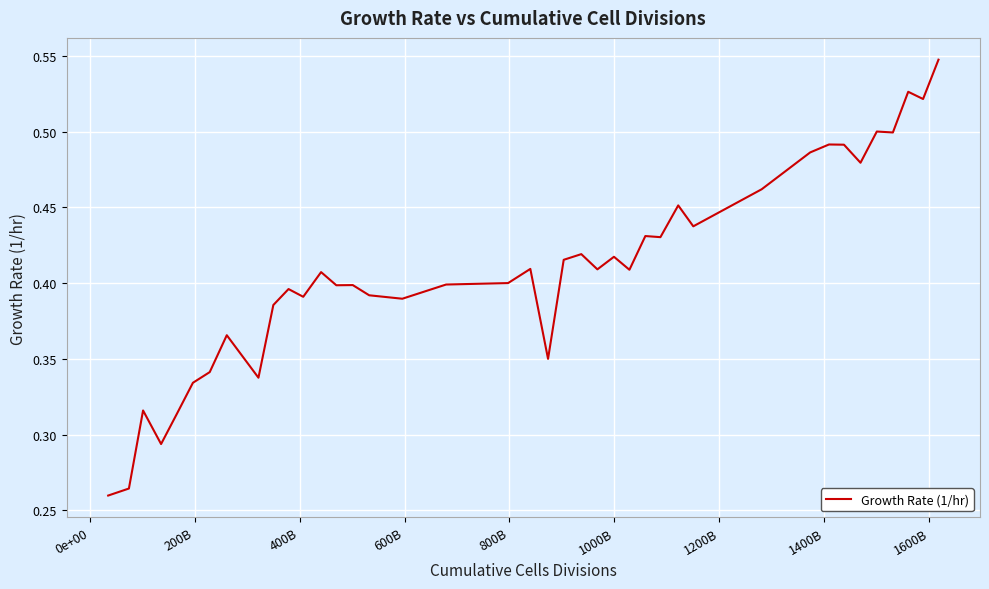

Count the number of categories in the chart.

40